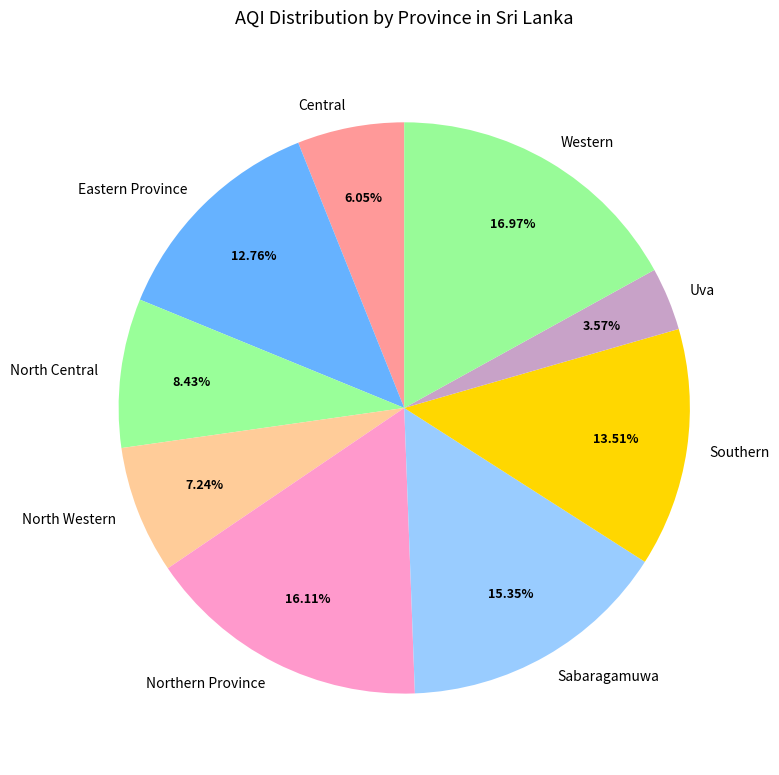

Count the number of slices in the pie.

9